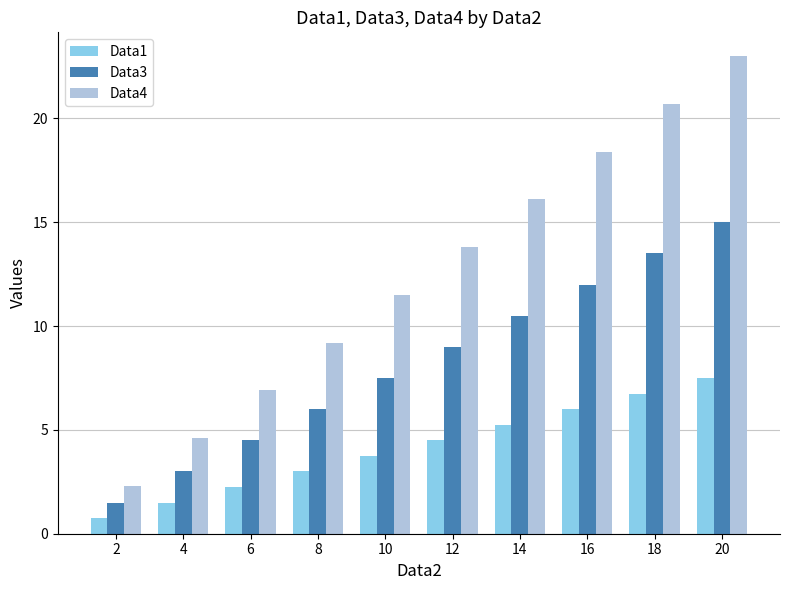

The value of Data3 at 20 is 9.9. True or false?

False